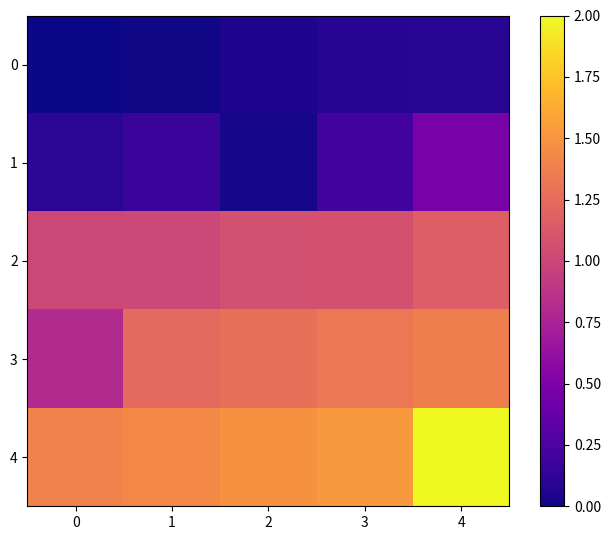

What is the total value across all series at 0?

3.3